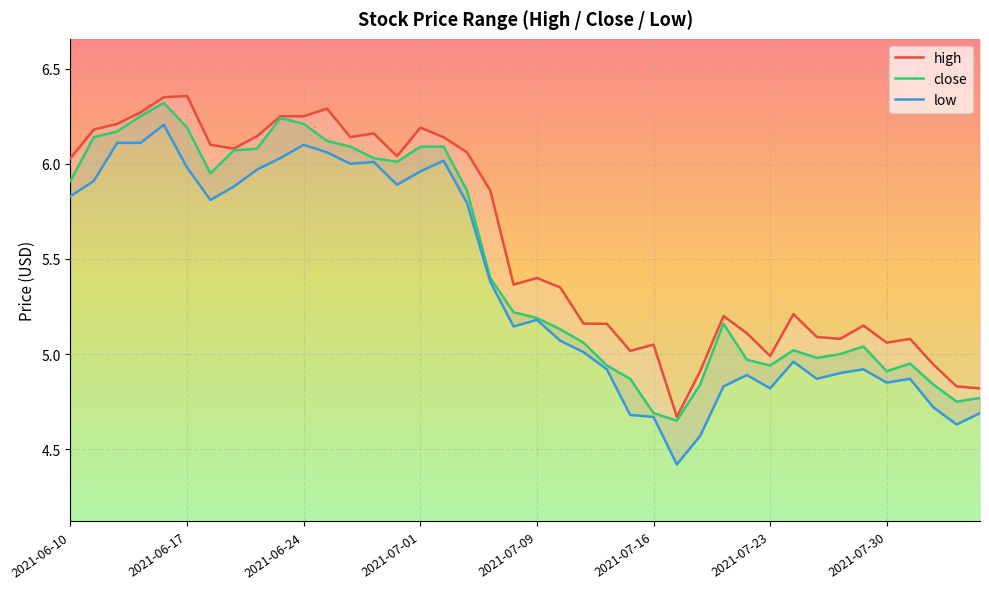

Reading left to right, transcribe all the data shown in this chart.

high: 2021-06-10=6.0	2021-06-11=6.2	2021-06-14=6.2	2021-06-15=6.3	2021-06-16=6.3	2021-06-17=6.4	2021-06-18=6.1	2021-06-21=6.1	2021-06-22=6.1	2021-06-23=6.2	2021-06-24=6.2	2021-06-25=6.3	2021-06-28=6.1	2021-06-29=6.2	2021-06-30=6.0	2021-07-01=6.2	2021-07-02=6.1	2021-07-06=6.1	2021-07-07=5.9	2021-07-08=5.4	2021-07-09=5.4	2021-07-12=5.3	2021-07-13=5.2	2021-07-14=5.2	2021-07-15=5.0	2021-07-16=5.0	2021-07-19=4.7	2021-07-20=4.9	2021-07-21=5.2	2021-07-22=5.1	2021-07-23=5.0	2021-07-26=5.2	2021-07-27=5.1	2021-07-28=5.1	2021-07-29=5.1	2021-07-30=5.1	2021-08-02=5.1	2021-08-03=4.9	2021-08-04=4.8	2021-08-05=4.8
close: 2021-06-10=5.9	2021-06-11=6.1	2021-06-14=6.2	2021-06-15=6.2	2021-06-16=6.3	2021-06-17=6.2	2021-06-18=6.0	2021-06-21=6.1	2021-06-22=6.1	2021-06-23=6.2	2021-06-24=6.2	2021-06-25=6.1	2021-06-28=6.1	2021-06-29=6.0	2021-06-30=6.0	2021-07-01=6.1	2021-07-02=6.1	2021-07-06=5.9	2021-07-07=5.4	2021-07-08=5.2	2021-07-09=5.2	2021-07-12=5.1	2021-07-13=5.1	2021-07-14=4.9	2021-07-15=4.9	2021-07-16=4.7	2021-07-19=4.7	2021-07-20=4.8	2021-07-21=5.2	2021-07-22=5.0	2021-07-23=4.9	2021-07-26=5.0	2021-07-27=5.0	2021-07-28=5.0	2021-07-29=5.0	2021-07-30=4.9	2021-08-02=5.0	2021-08-03=4.8	2021-08-04=4.8	2021-08-05=4.8
low: 2021-06-10=5.8	2021-06-11=5.9	2021-06-14=6.1	2021-06-15=6.1	2021-06-16=6.2	2021-06-17=6.0	2021-06-18=5.8	2021-06-21=5.9	2021-06-22=6.0	2021-06-23=6.0	2021-06-24=6.1	2021-06-25=6.1	2021-06-28=6.0	2021-06-29=6.0	2021-06-30=5.9	2021-07-01=6.0	2021-07-02=6.0	2021-07-06=5.8	2021-07-07=5.4	2021-07-08=5.1	2021-07-09=5.2	2021-07-12=5.1	2021-07-13=5.0	2021-07-14=4.9	2021-07-15=4.7	2021-07-16=4.7	2021-07-19=4.4	2021-07-20=4.6	2021-07-21=4.8	2021-07-22=4.9	2021-07-23=4.8	2021-07-26=5.0	2021-07-27=4.9	2021-07-28=4.9	2021-07-29=4.9	2021-07-30=4.8	2021-08-02=4.9	2021-08-03=4.7	2021-08-04=4.6	2021-08-05=4.7